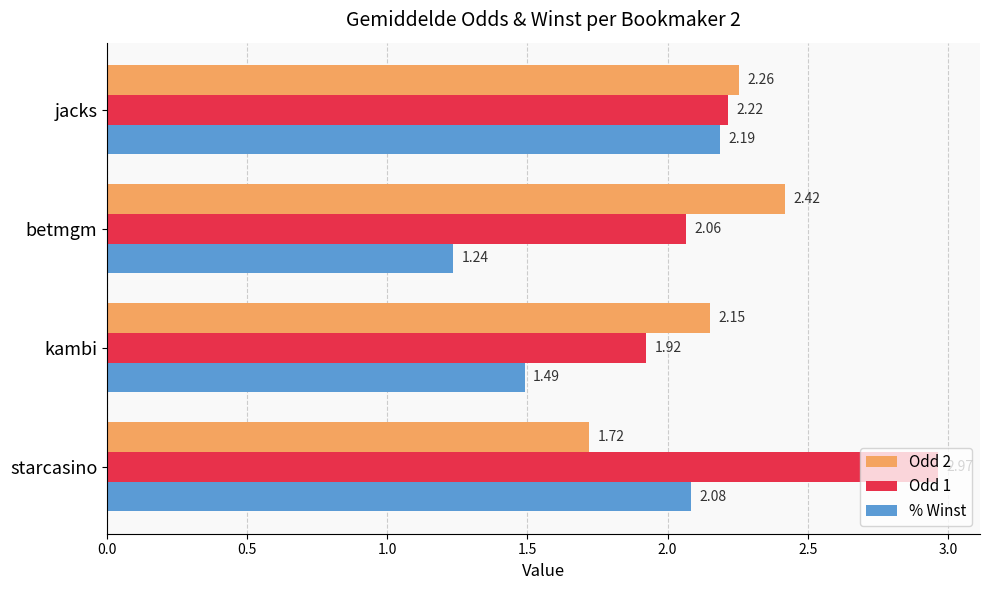

At which label does Odd 2 reach its minimum?

starcasino